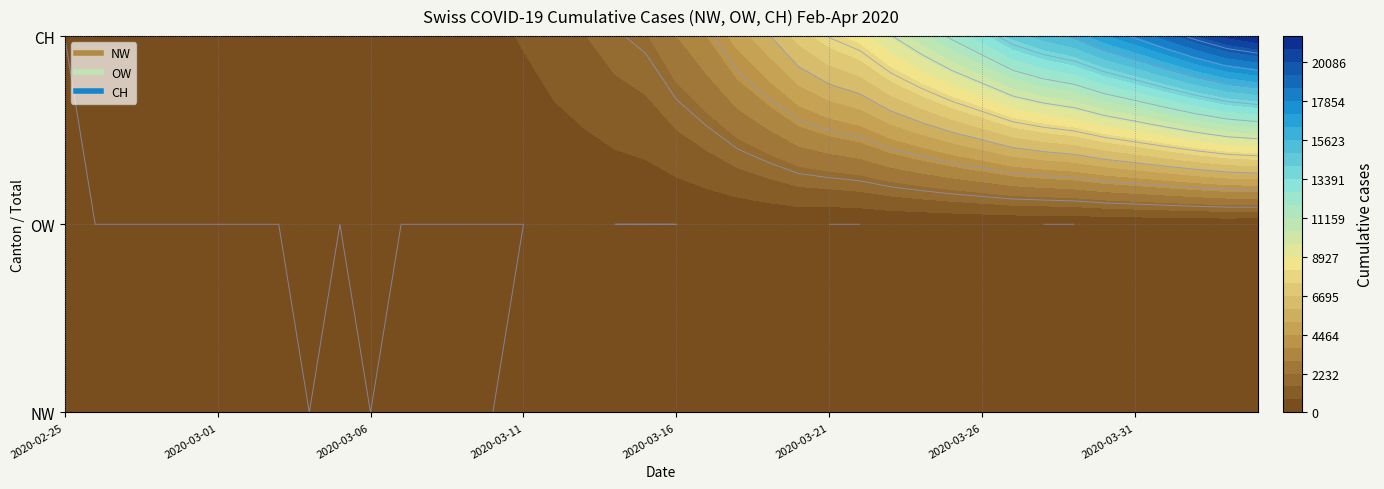

How many values in 2020-03-06 are above zero?

2